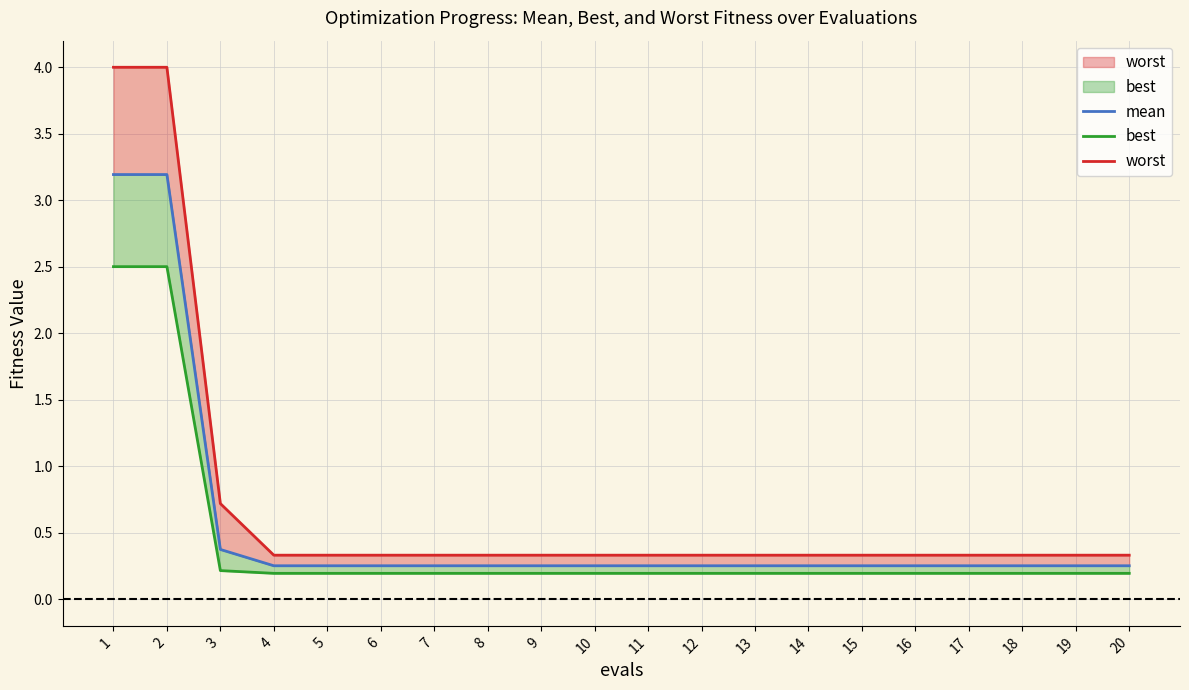

Does the chart display data point markers on the line(s)?

No